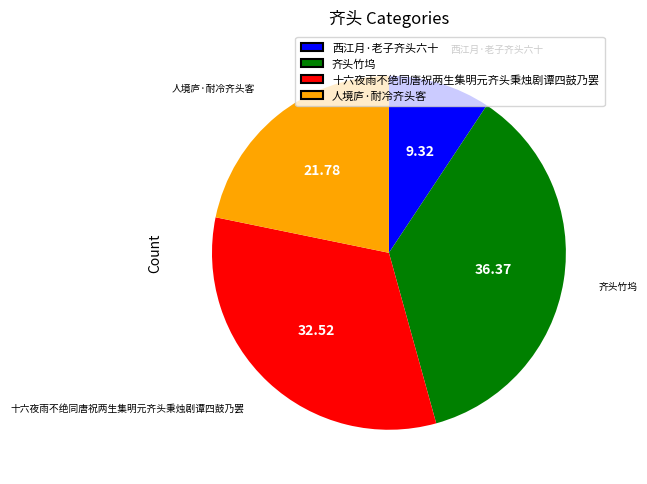

Rank the categories by value from highest to lowest.

齐头竹坞, 十六夜雨不绝同唐祝两生集明元齐头秉烛剧谭四鼓乃罢, 人境庐·耐冷齐头客, 西江月·老子齐头六十